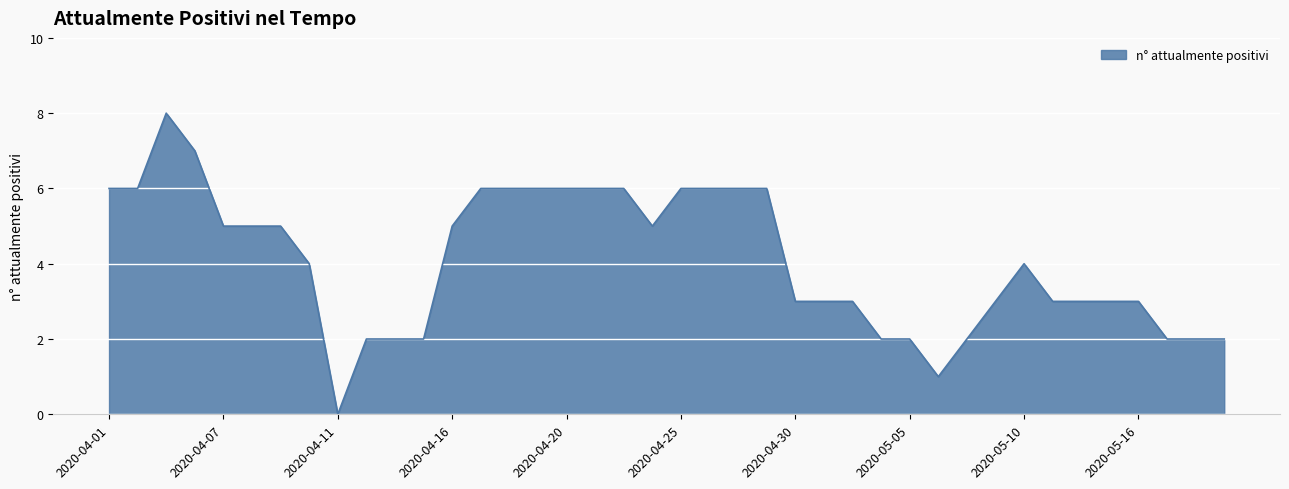

What is the greatest value displayed?

8